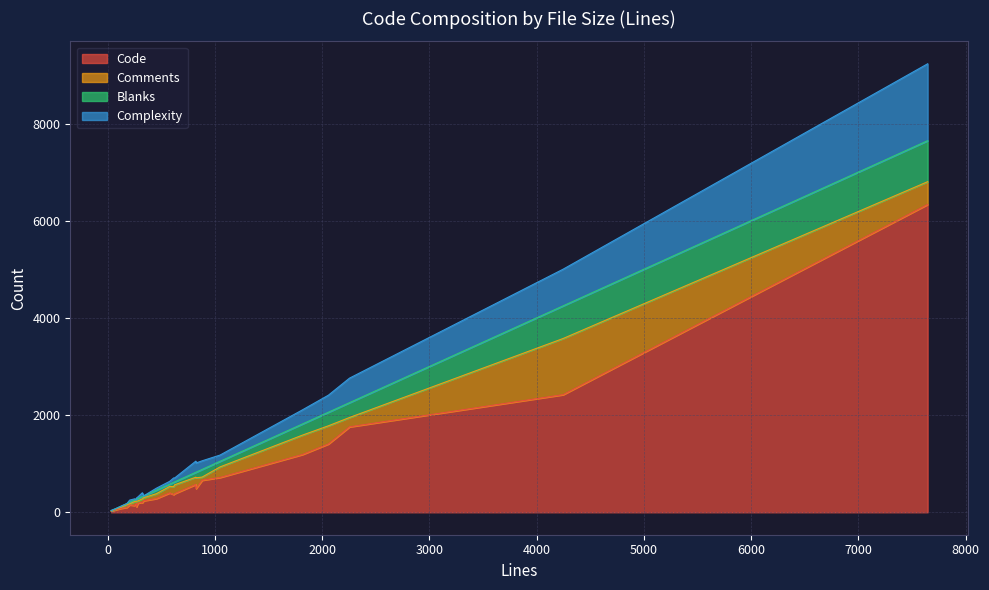

Between 33 and 825, which is larger?

825